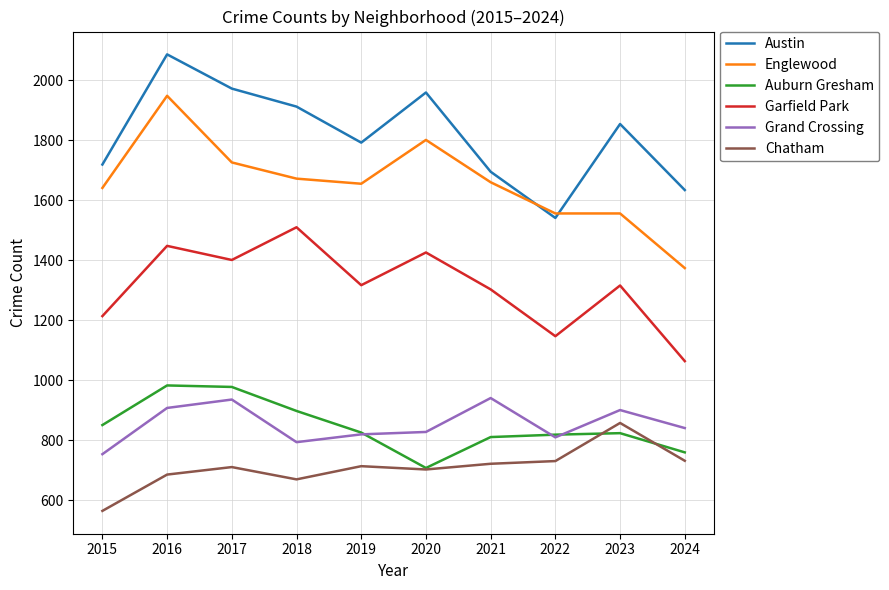

Which series has the largest total across all categories?

Austin